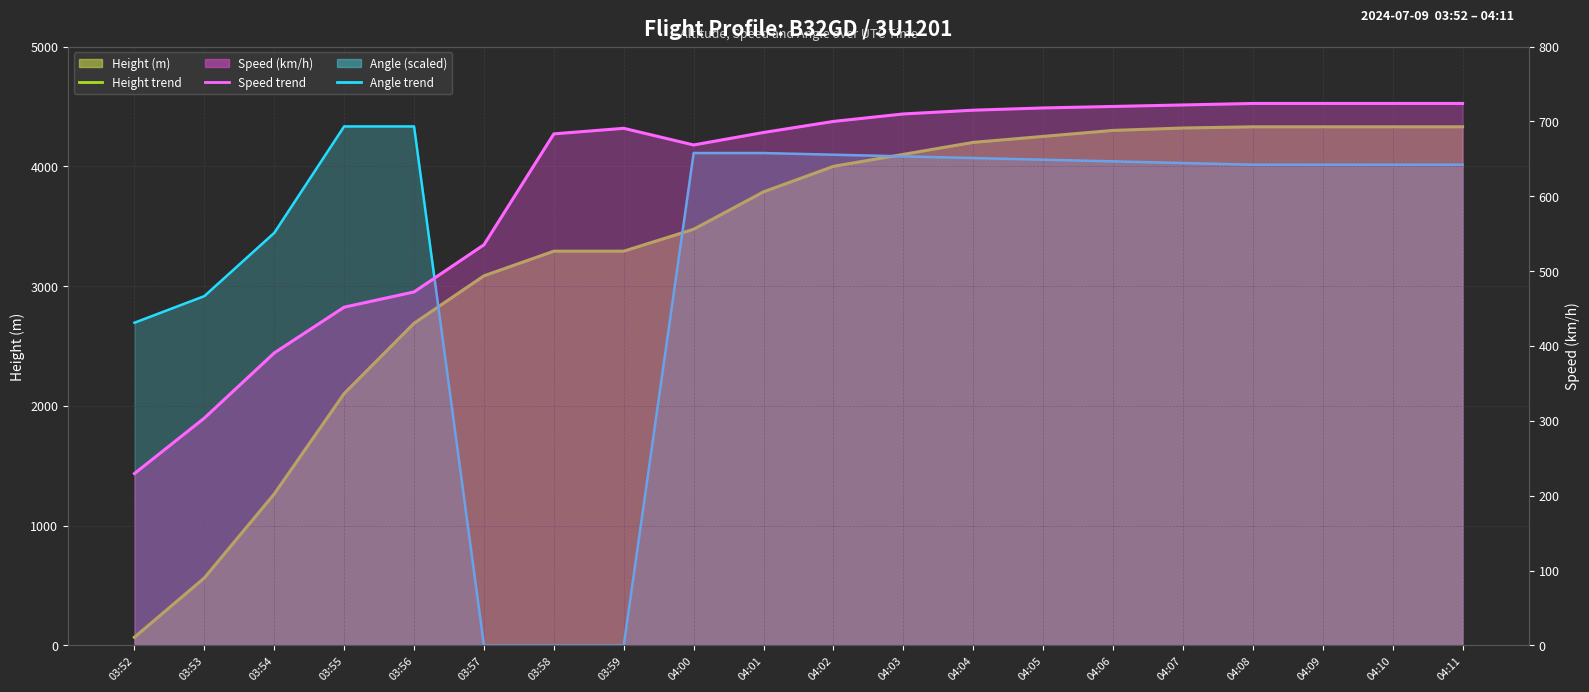

What is the value of the Height avg (m) point at the 4th from the left?

2103.1